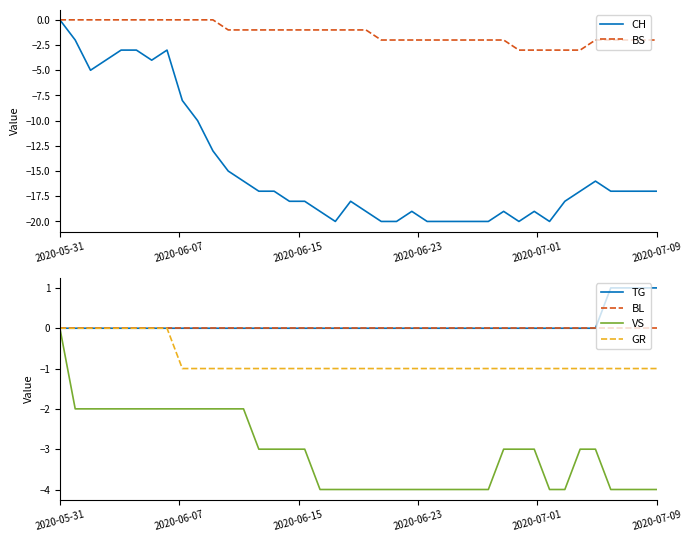

At which label does VS reach its peak?

2020-05-31